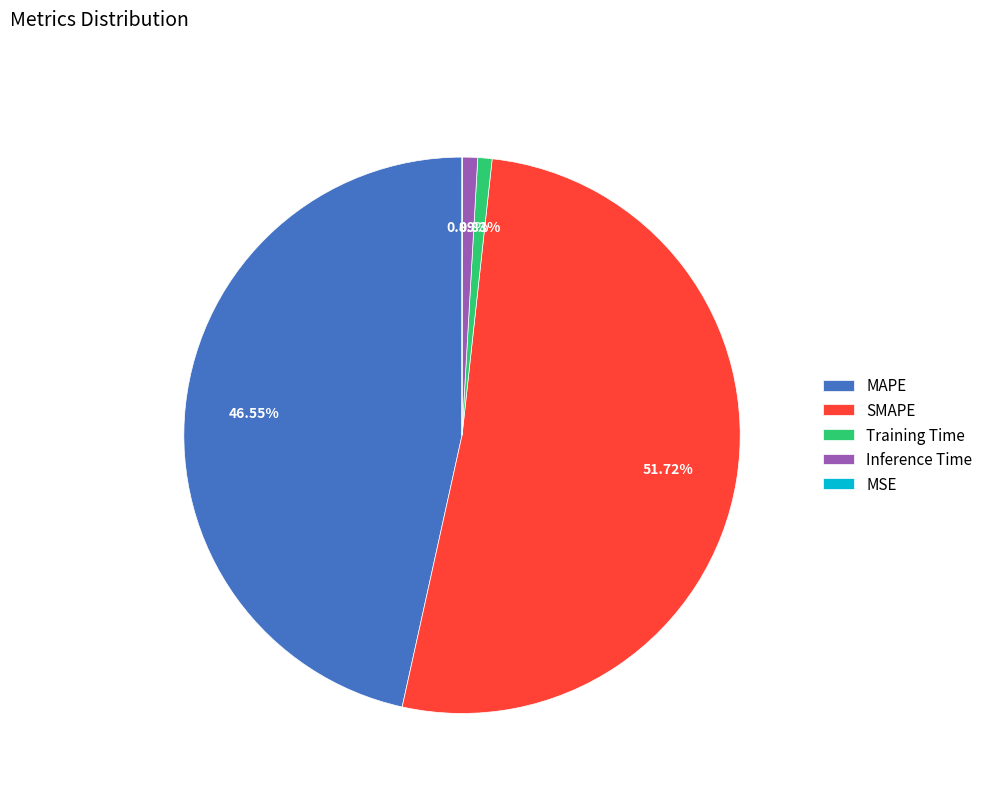

To the nearest percent, what is the average slice percentage?

20%